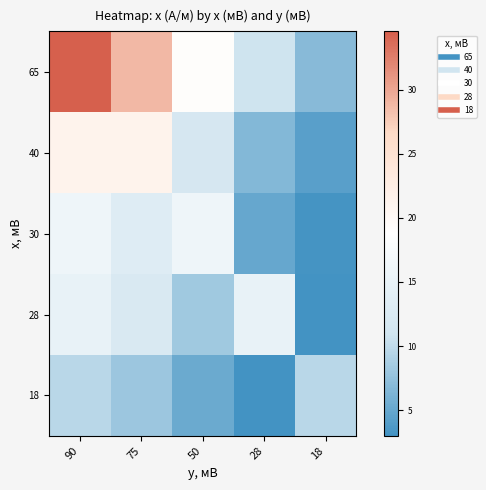

How many distinct data groups are displayed?

5